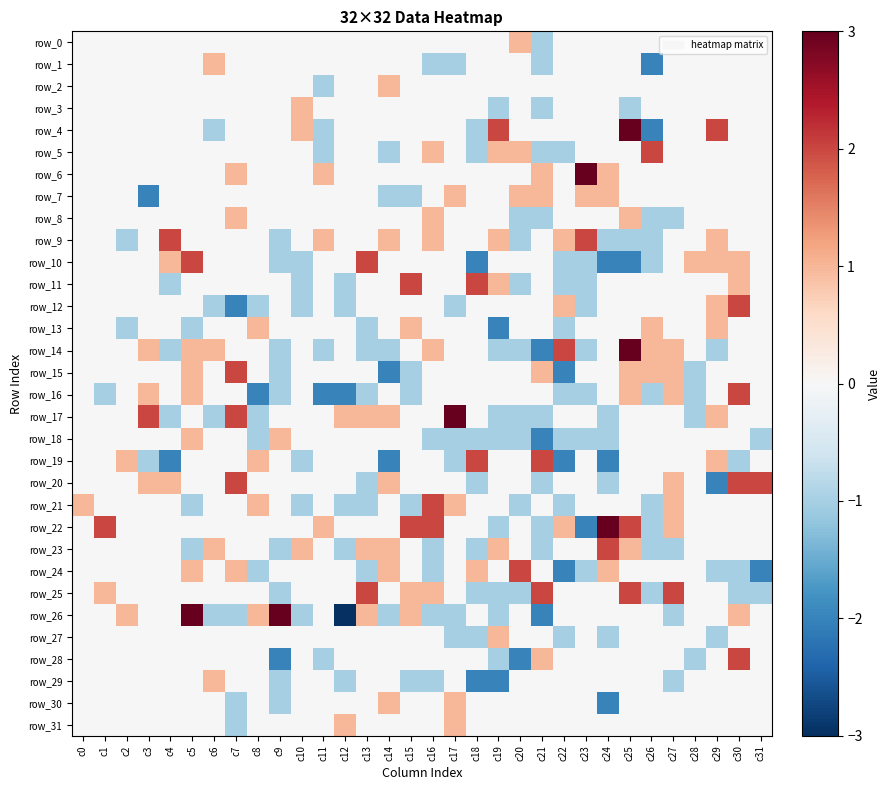

How many data points does each series have?

32